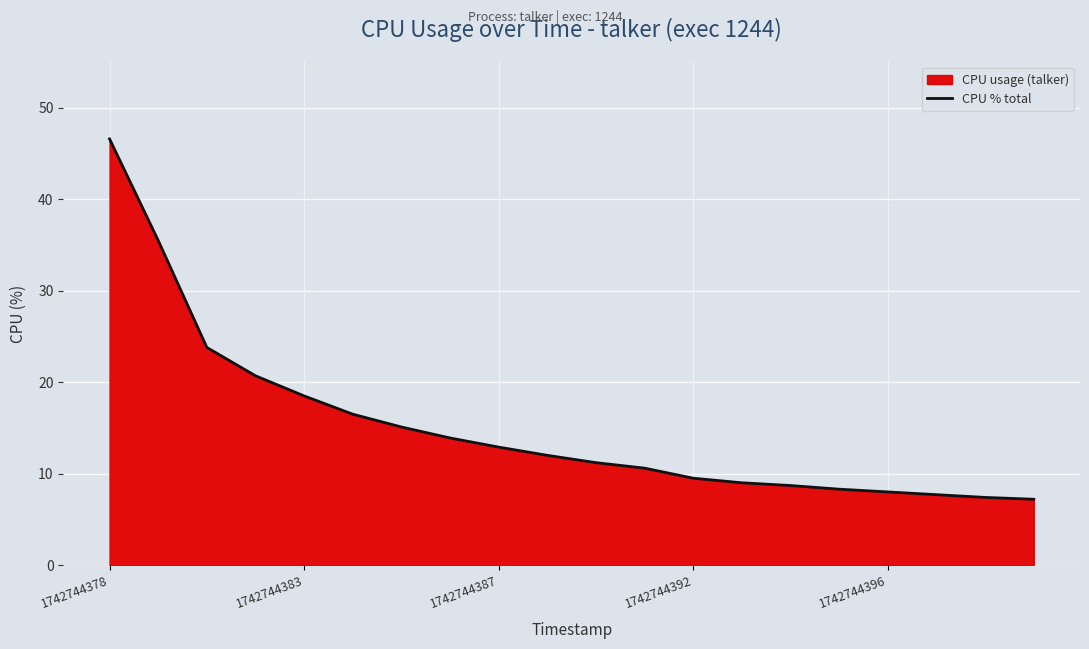

True or false: there are more than 1 points higher than both neighbors.

False